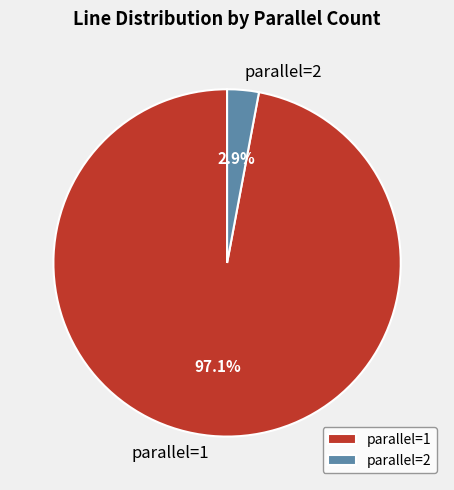

Rank the categories by value from highest to lowest.

parallel=1, parallel=2